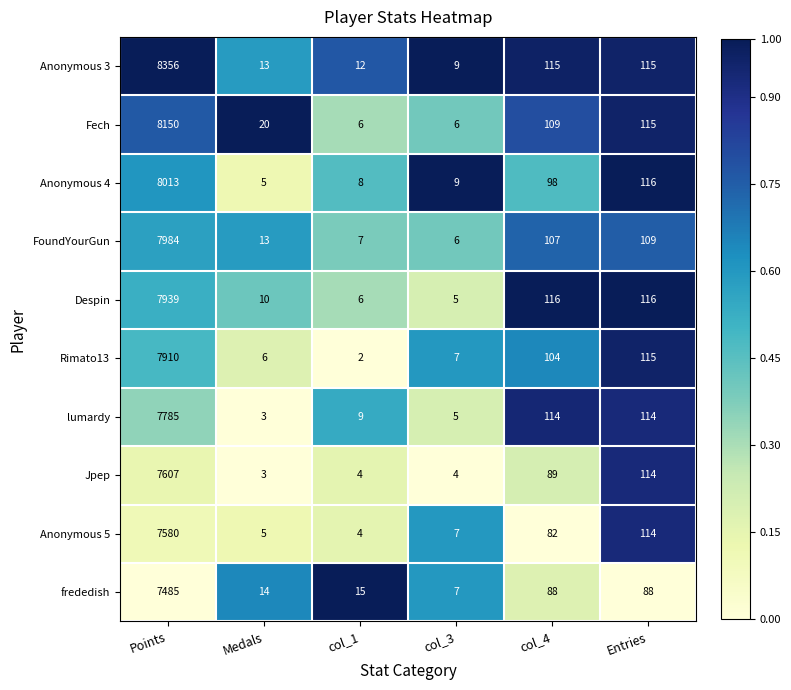

How many data points in Despin are less than 116?

3